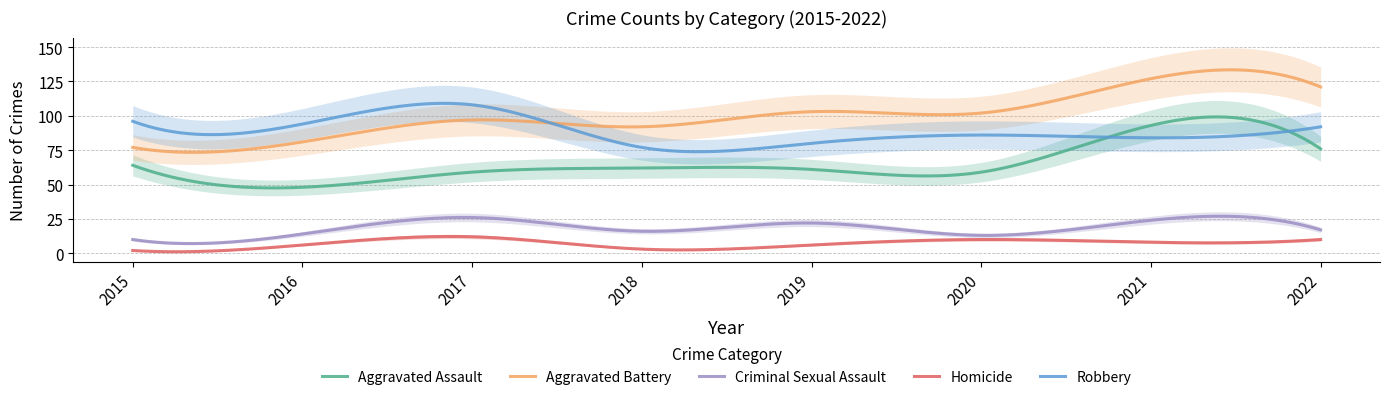

Which series has the largest total across all categories?

Aggravated Battery